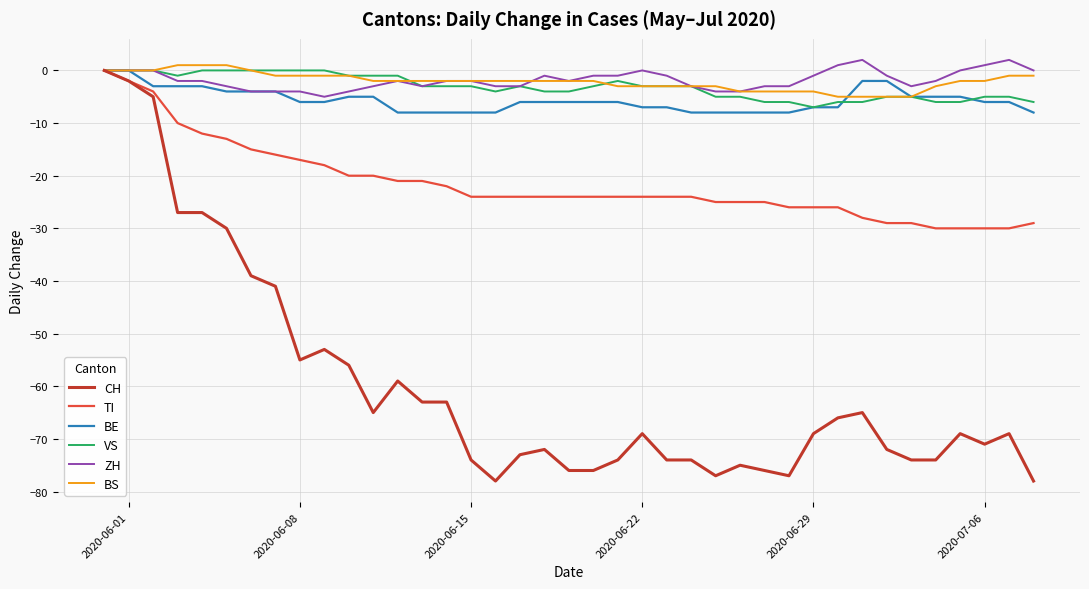

Which series has the largest range (max minus min)?

CH